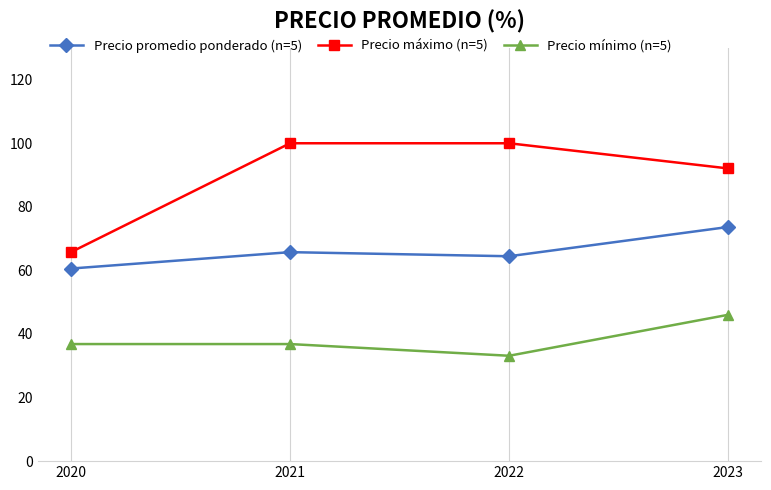

Reading left to right, transcribe all the data shown in this chart.

Precio promedio ponderado (n=5): 2020=60.6	2021=65.7	2022=64.5	2023=73.7
Precio máximo (n=5): 2020=65.7	2021=100.0	2022=100.0	2023=92.1
Precio mínimo (n=5): 2020=36.8	2021=36.8	2022=33.1	2023=46.0